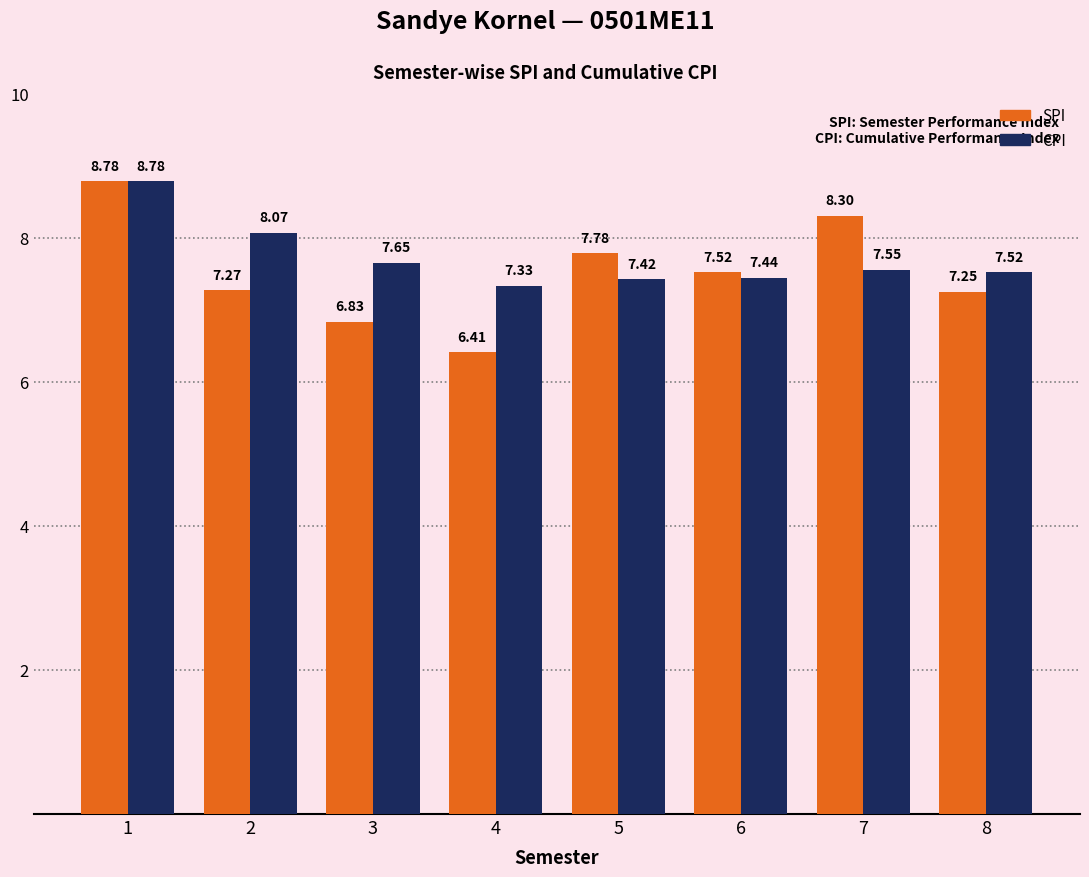

What is the total value across all series at 1?

17.6